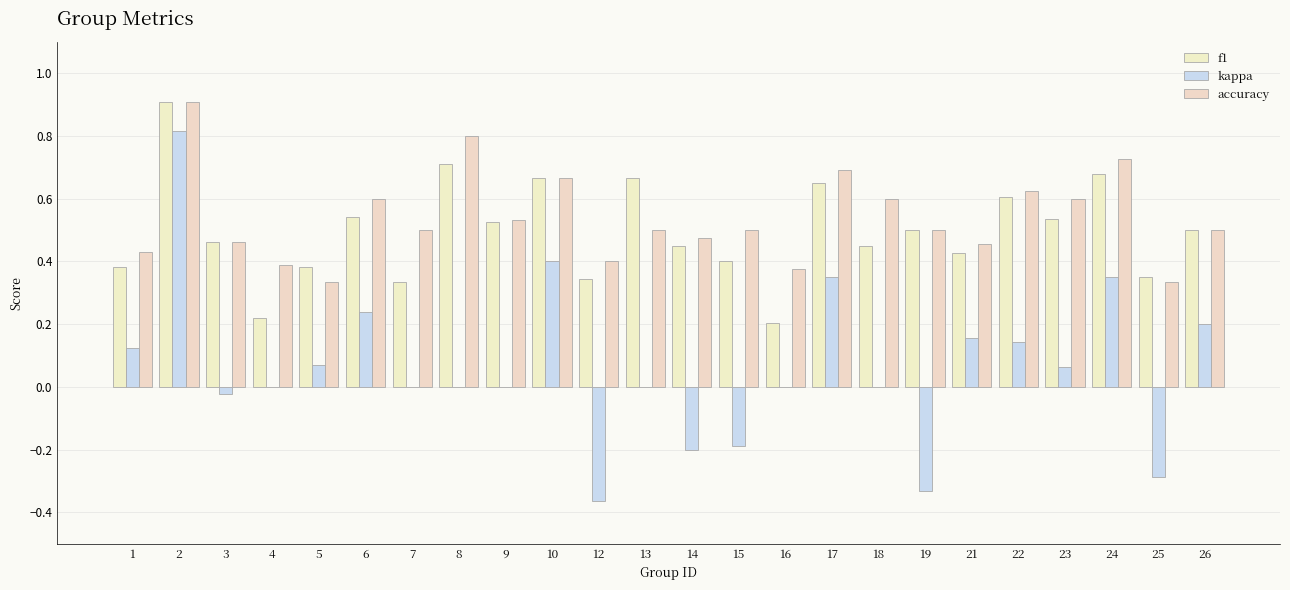

Are the bars grouped side by side (vs. stacked)?

Yes